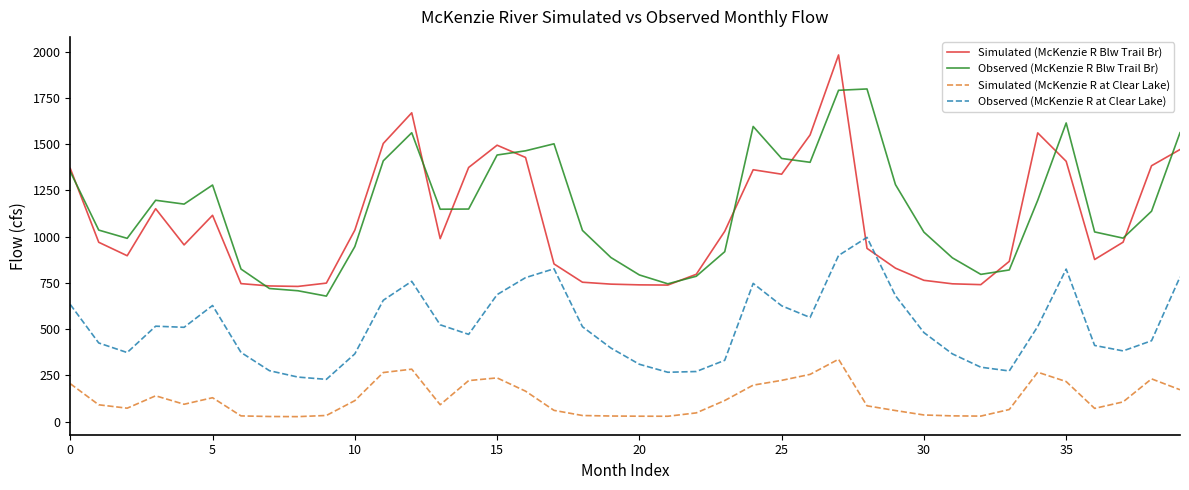

What is the maximum value shown in the chart?

1982.0